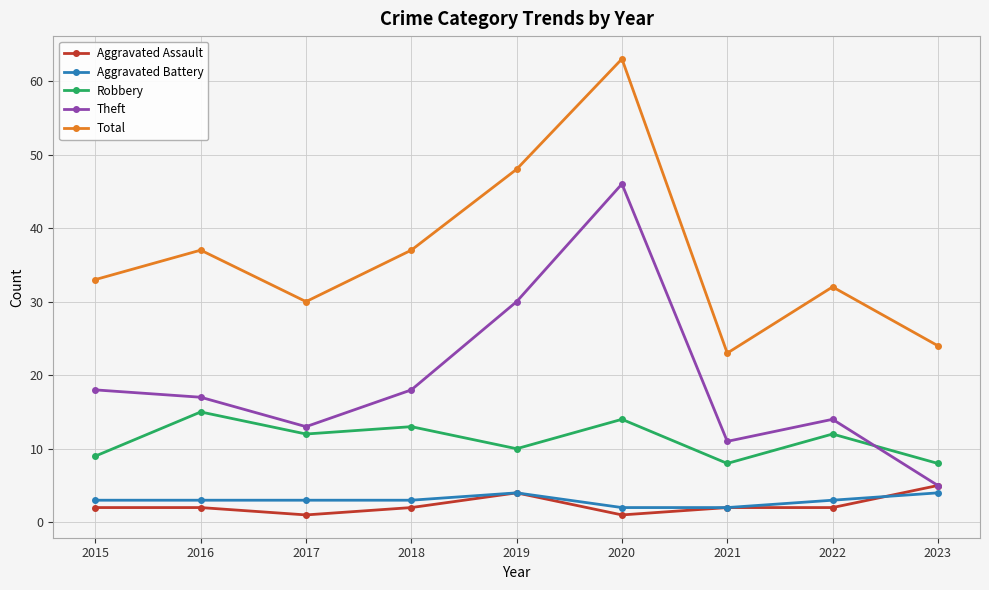

The value of Theft at 2015 is 30. True or false?

False